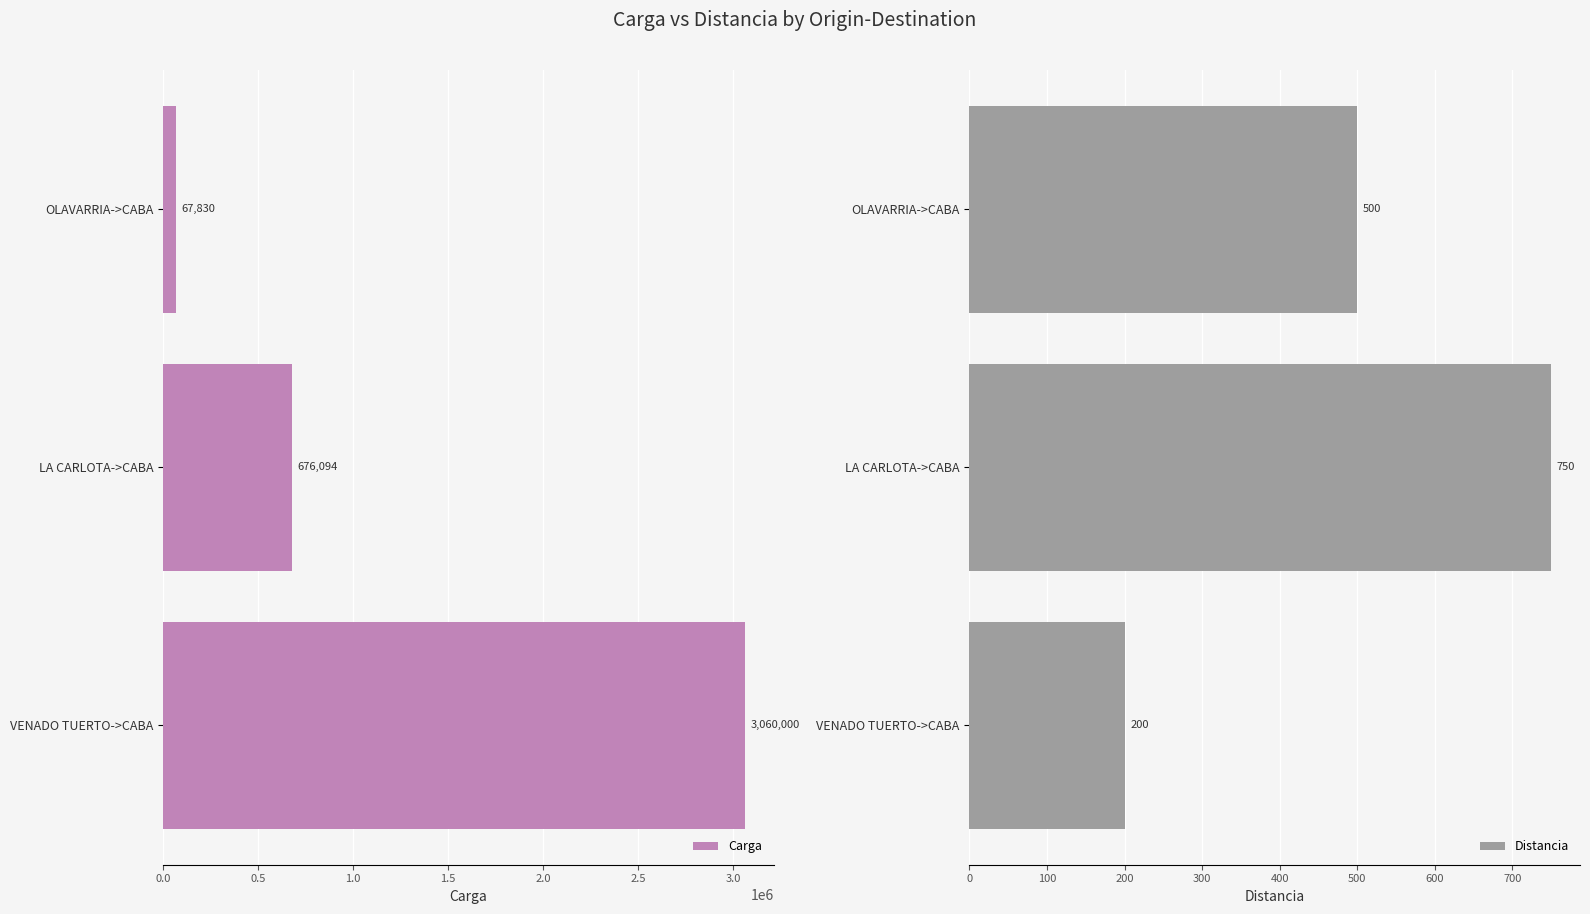

Rank the categories by Carga value from highest to lowest.

VENADO TUERTO->CABA, LA CARLOTA->CABA, OLAVARRIA->CABA